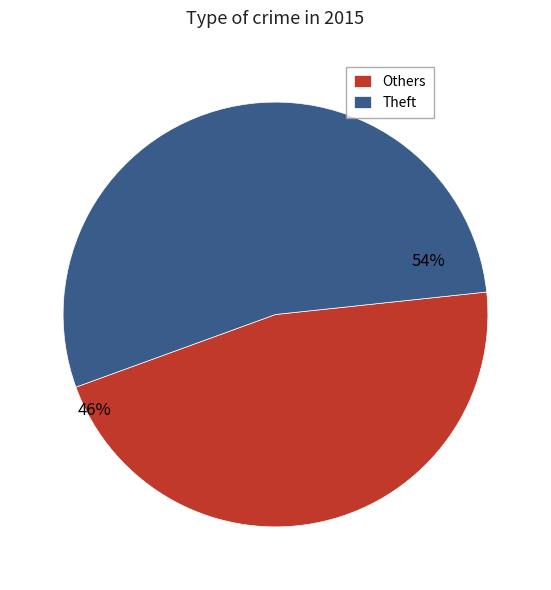

Between Others and Theft, which is larger?

Theft